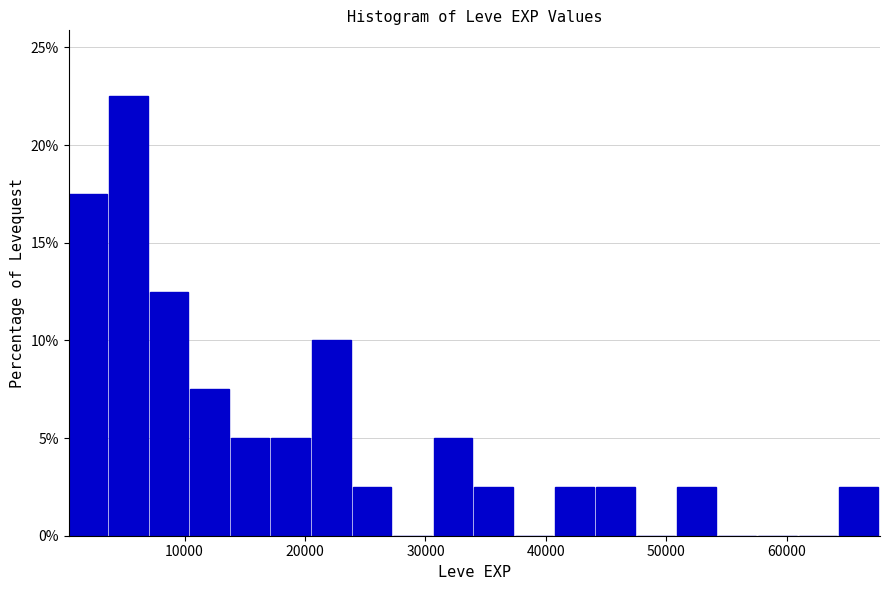

Around what value on the x-axis is the tallest bar? Give the approximate position of its centre, as read against the axis.

5000